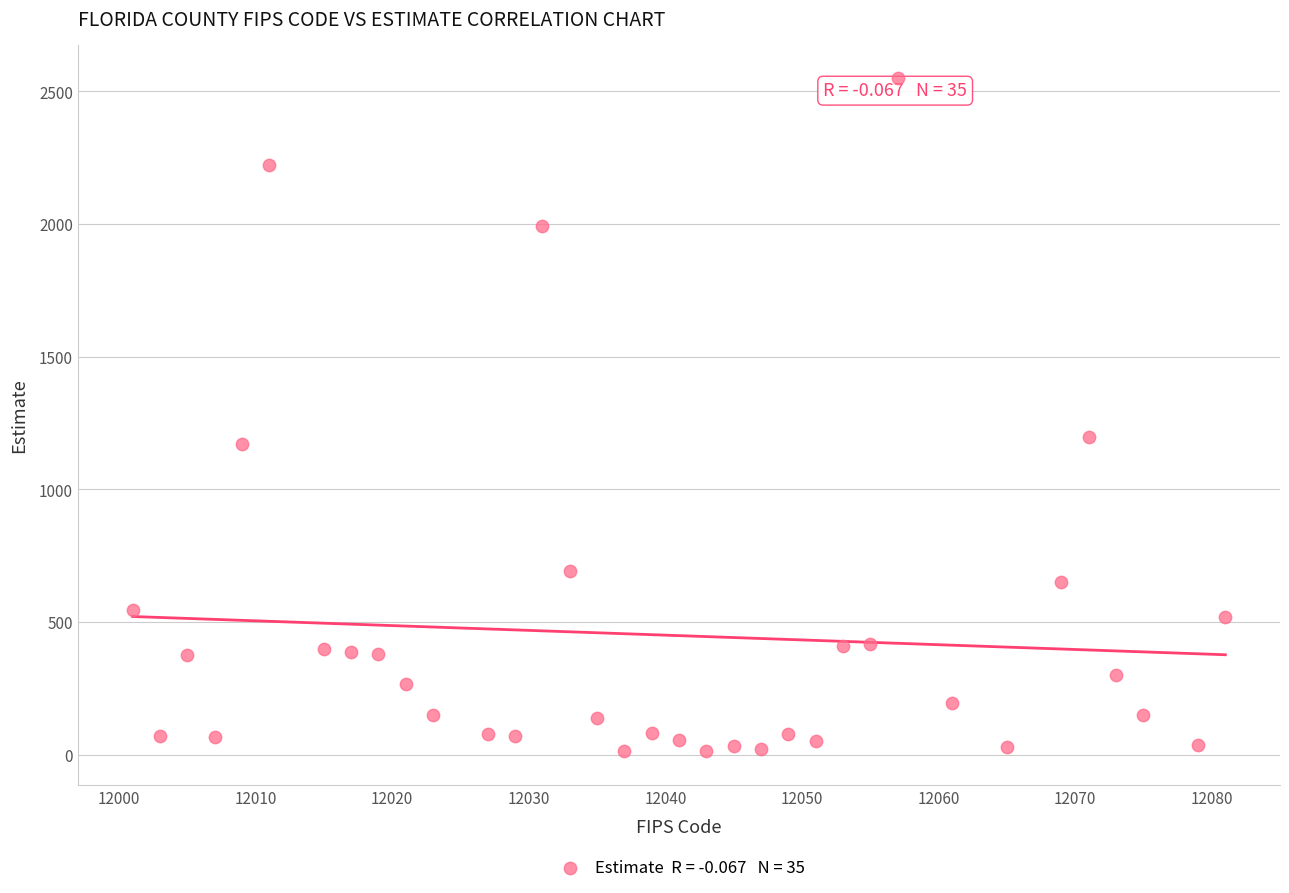

What Y value in the scatter plot is closest to 1280?

1198